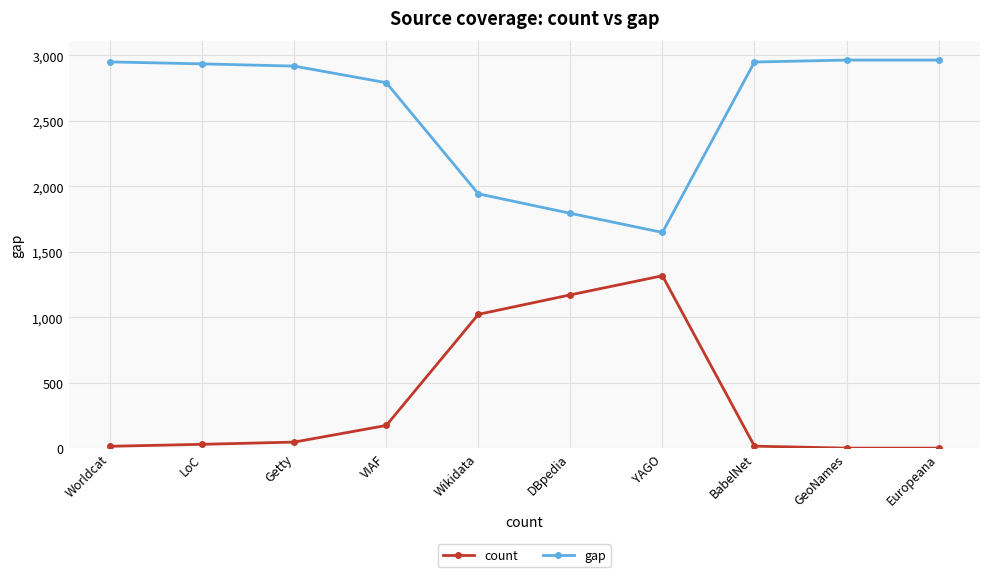

What is the spread (max minus min) of values at VIAF?

2619